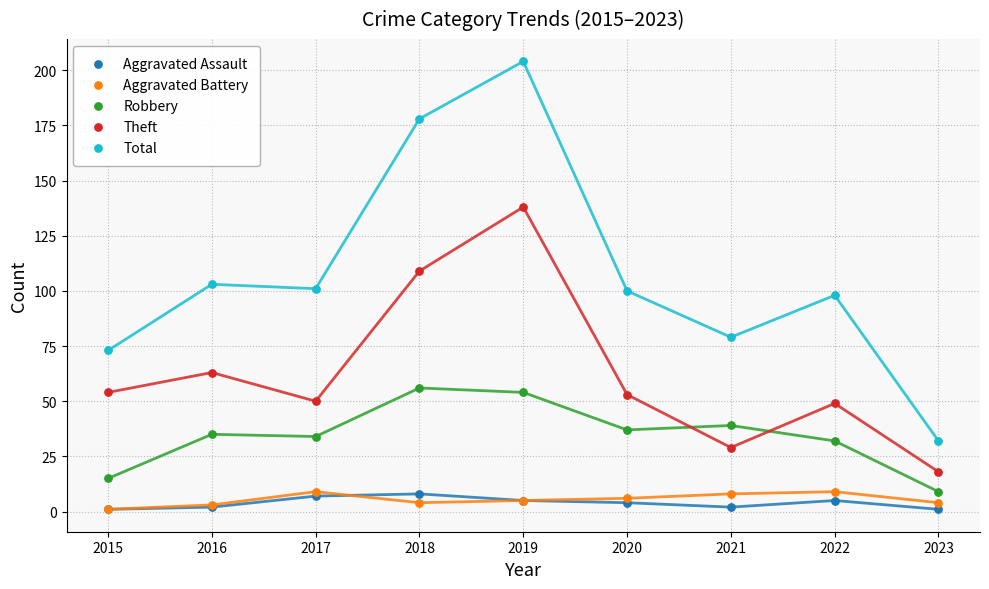

Which series has the widest spread of Y values?

Total